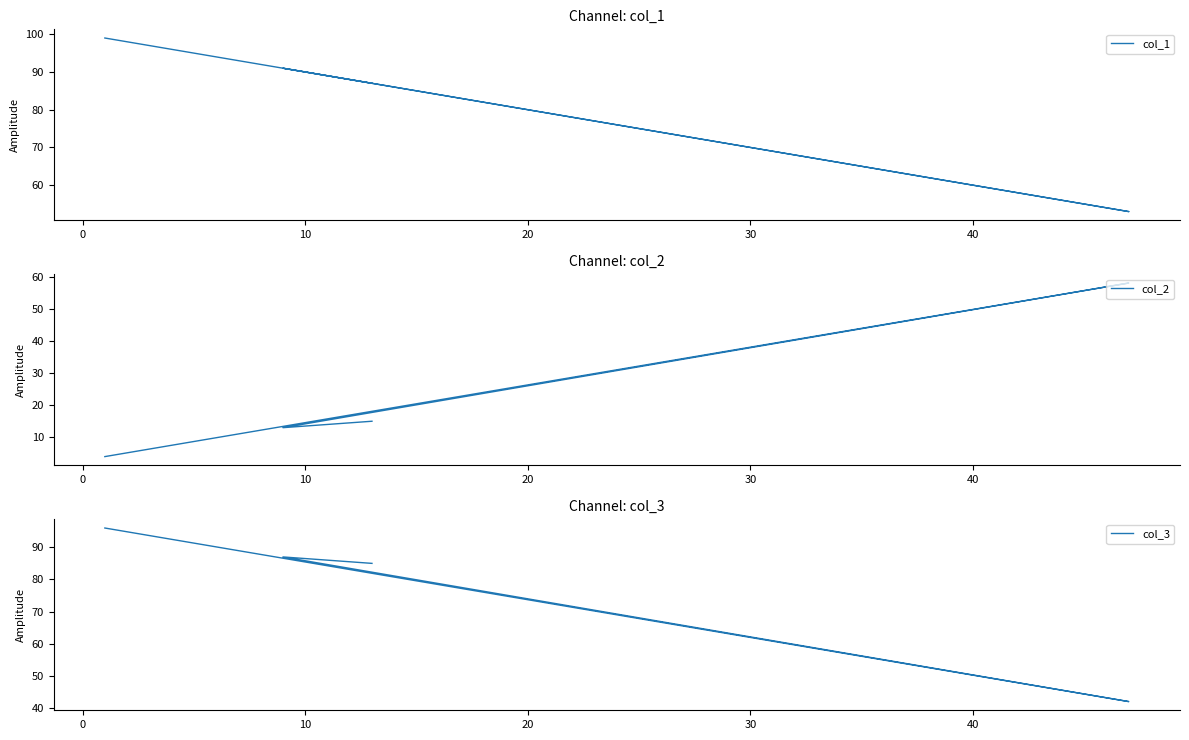

What position from the left is 20?

4